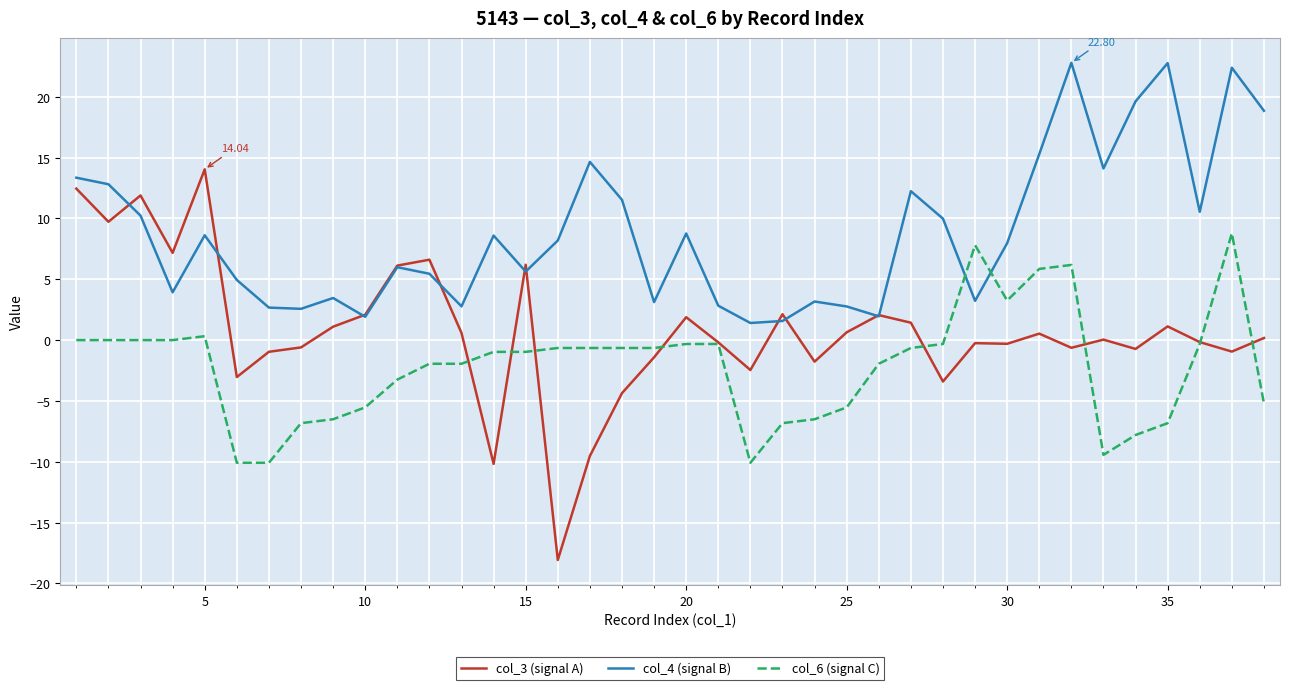

What is the minimum value shown in the chart?

-18.1